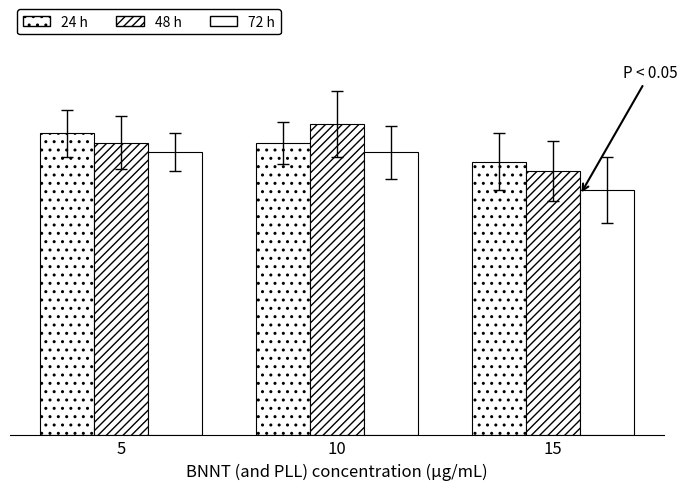

How many bars are there in each group?

3